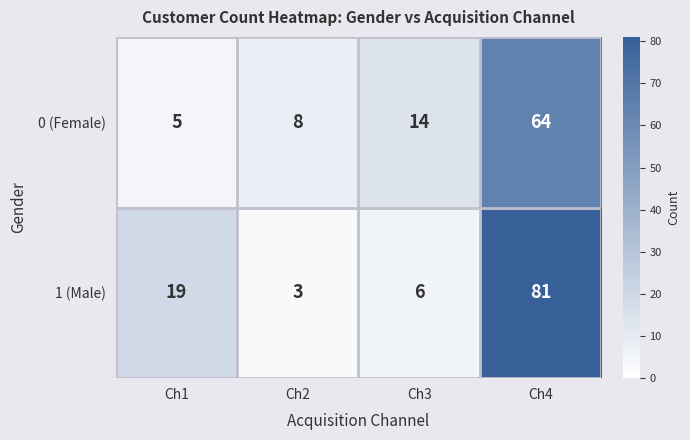

What is the total value across all series at Ch2?

11